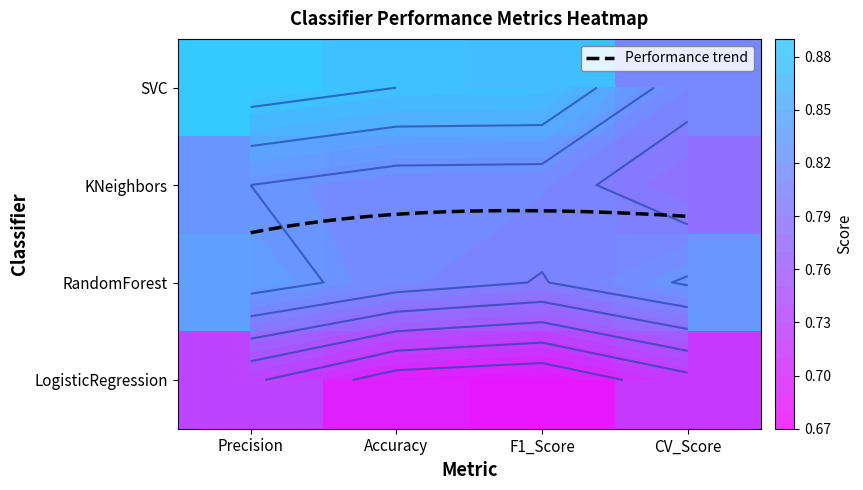

What is the total value across all series at Accuracy?

3.2